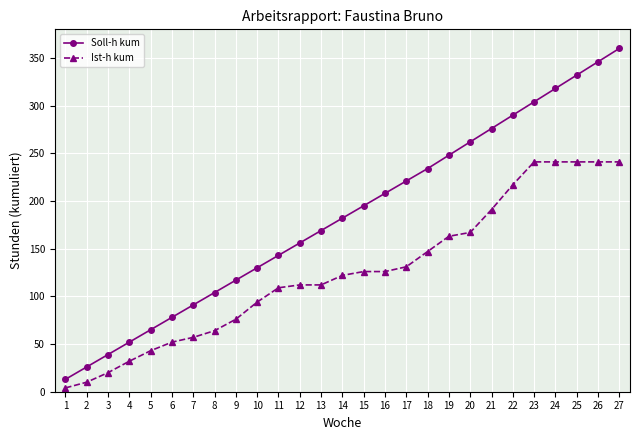

True or false: Soll-h kum and Ist-h kum cross at least once.

False